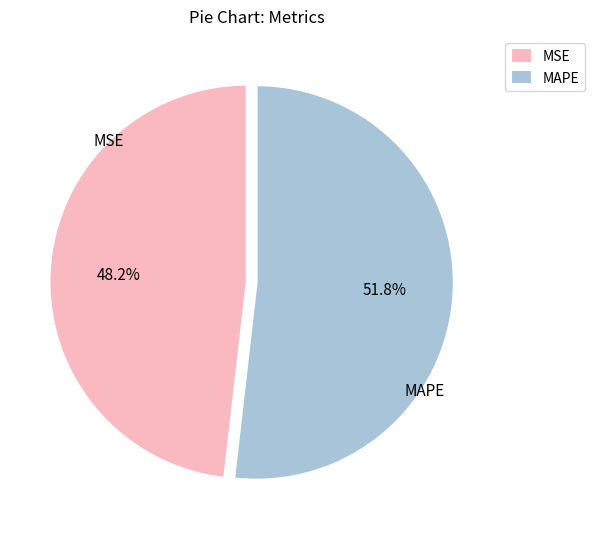

Is MSE the majority of the pie?

No